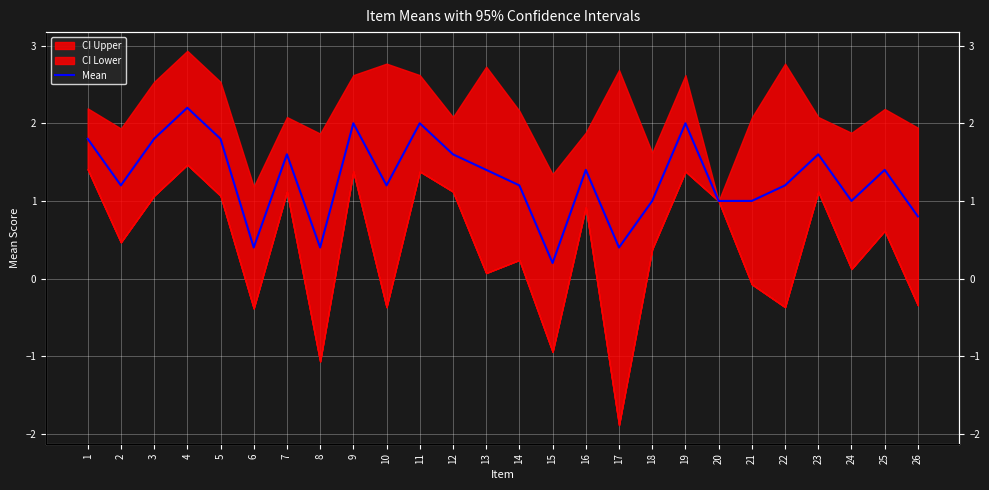

Reading left to right, what are all the values shown in this chart?

1=1.8	2=1.2	3=1.8	4=2.2	5=1.8	6=0.4	7=1.6	8=0.4	9=2.0	10=1.2	11=2.0	12=1.6	13=1.4	14=1.2	15=0.2	16=1.4	17=0.4	18=1.0	19=2.0	20=1.0	21=1.0	22=1.2	23=1.6	24=1.0	25=1.4	26=0.8